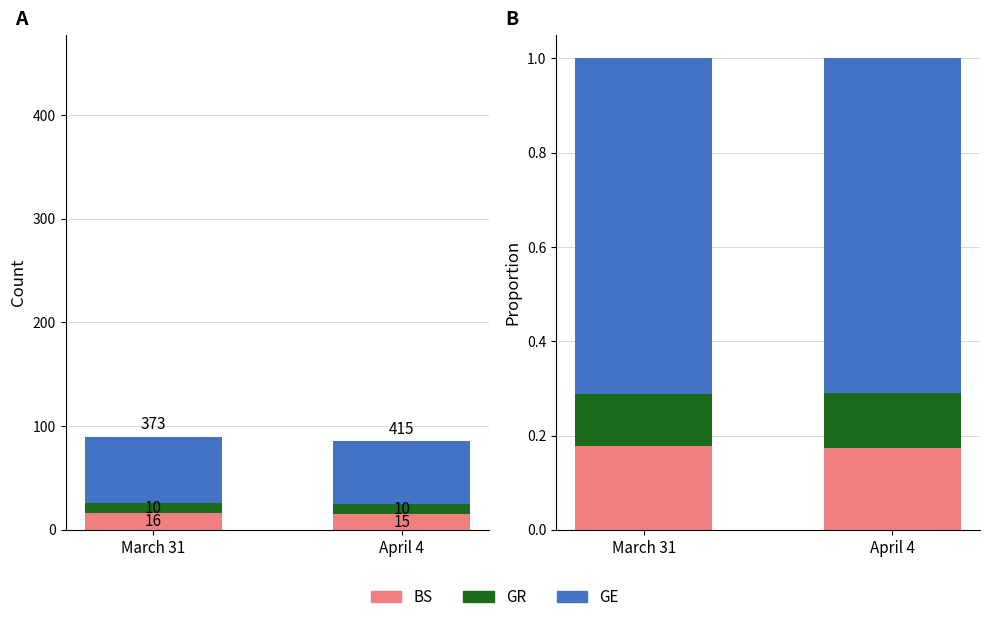

What is the difference between the highest and lowest values at April 4?

0.6